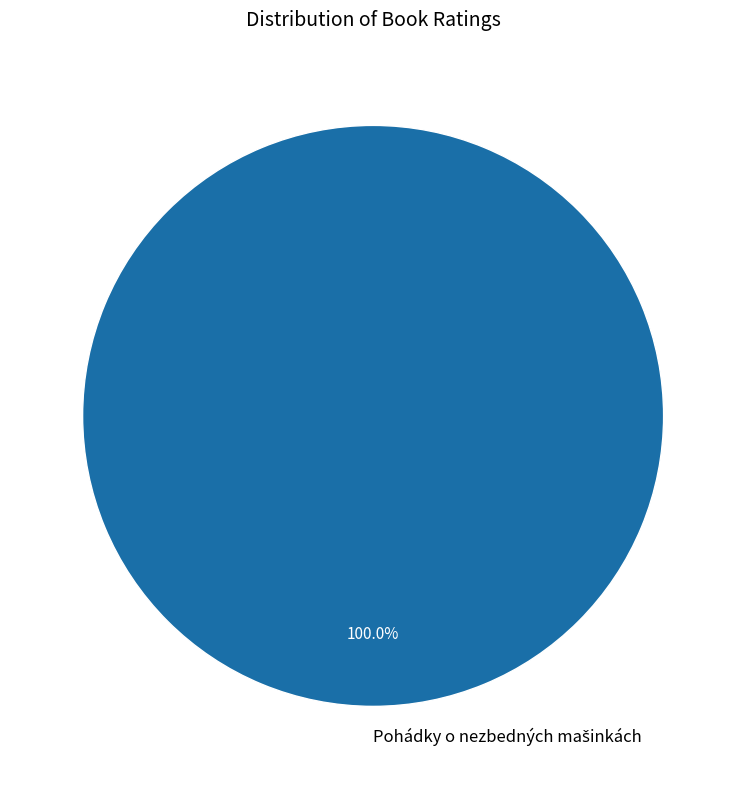

Is there any slice that represents more than half of the pie?

Yes